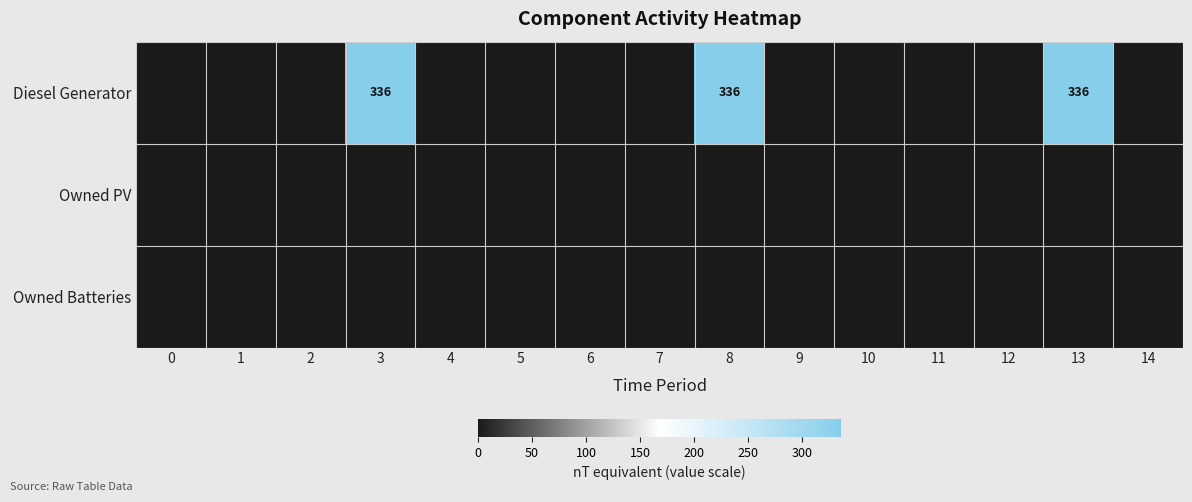

The value of Diesel Generator at 13 is 336. True or false?

True